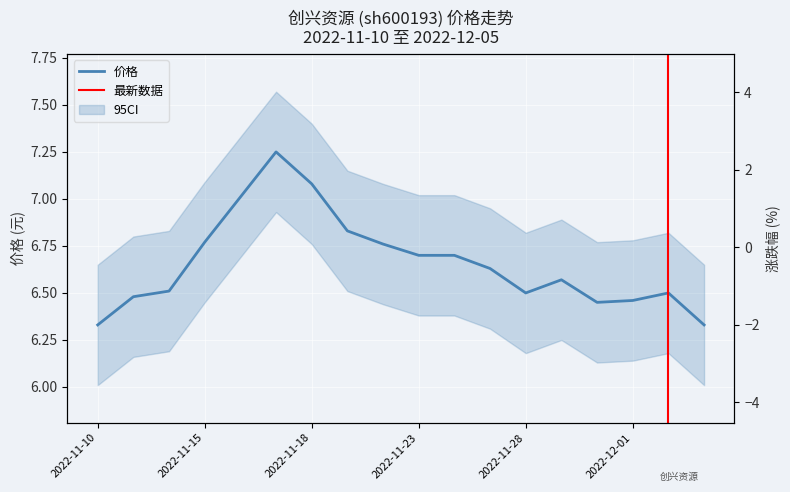

What is the greatest value displayed?

7.2